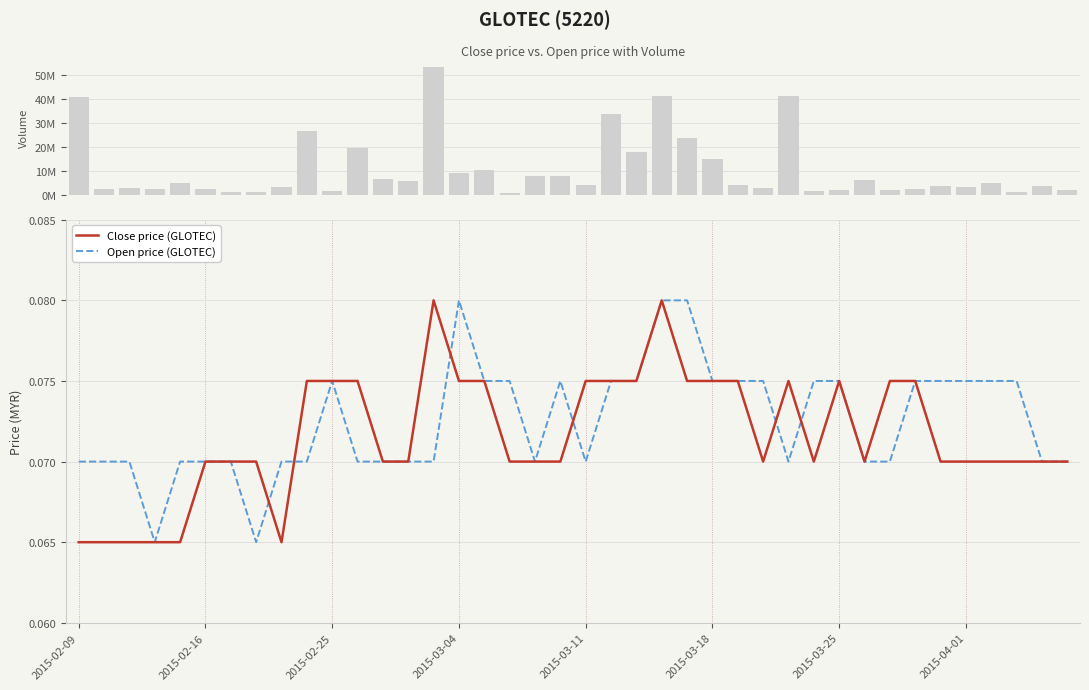

Are the bars grouped side by side (vs. stacked)?

Yes